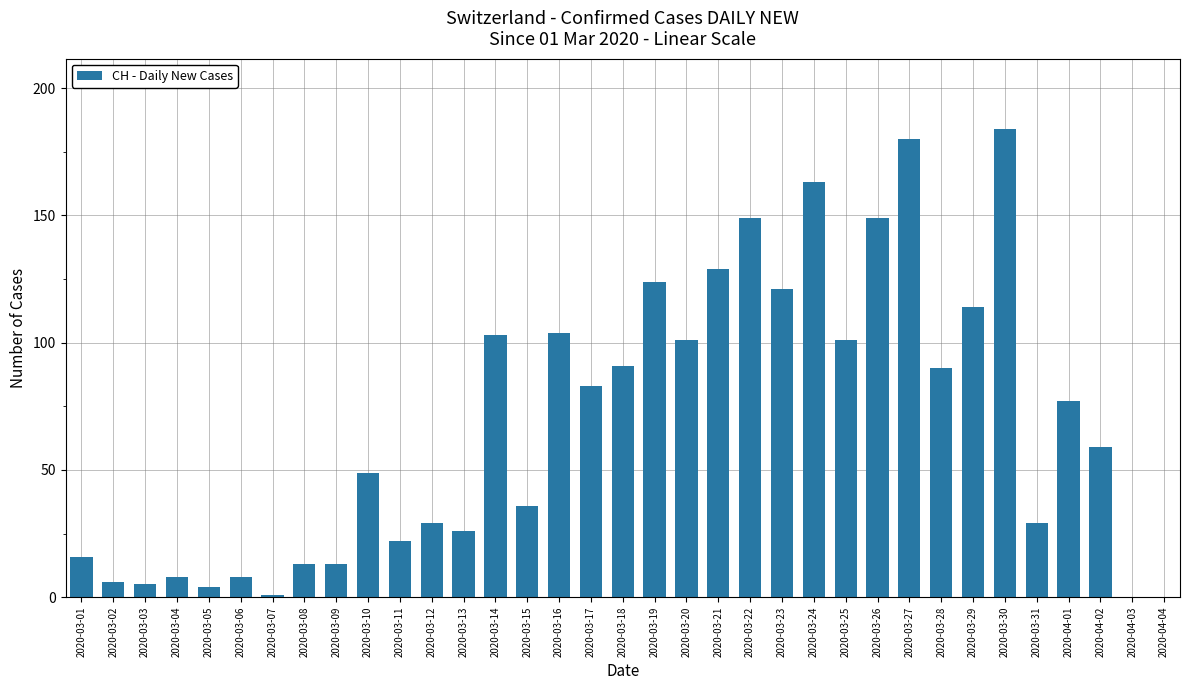

What is the sum of the values at 2020-03-30 and 2020-03-29?

298